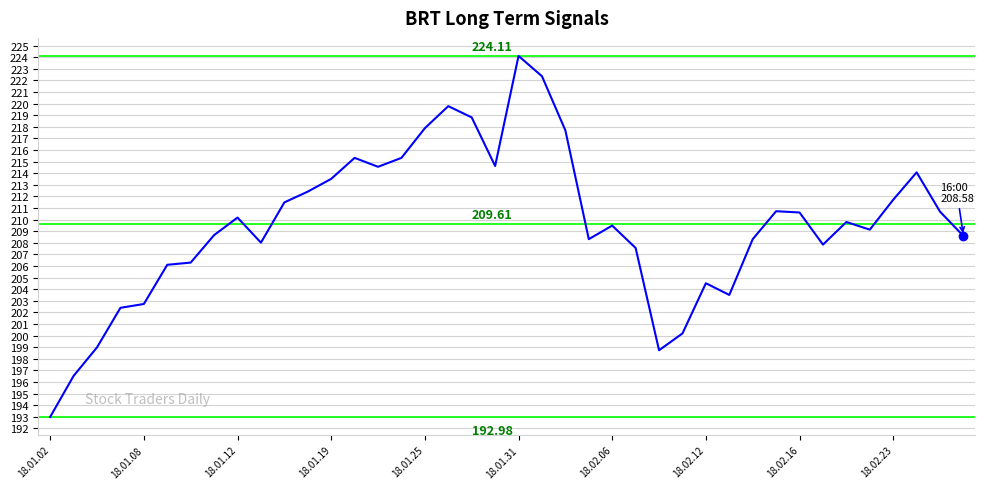

What is the average value?

209.6